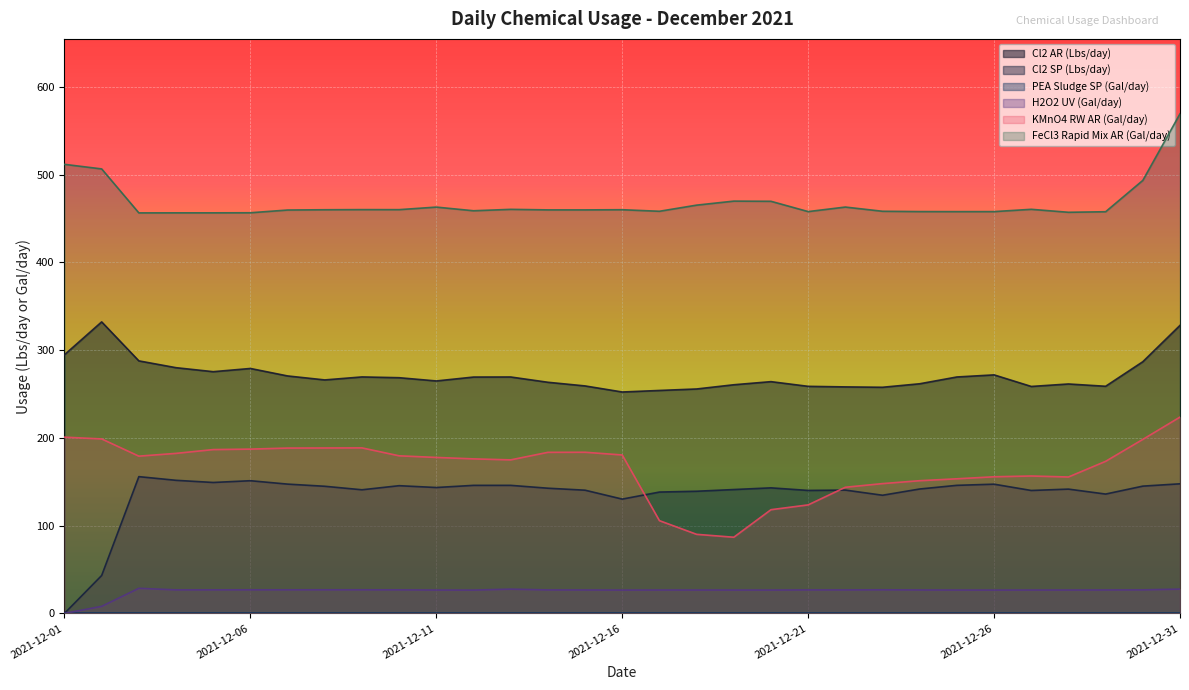

True or false: FeCl3 Rapid Mix AR (Gal/day) and H2O2 UV (Gal/day) intersect in this chart.

False